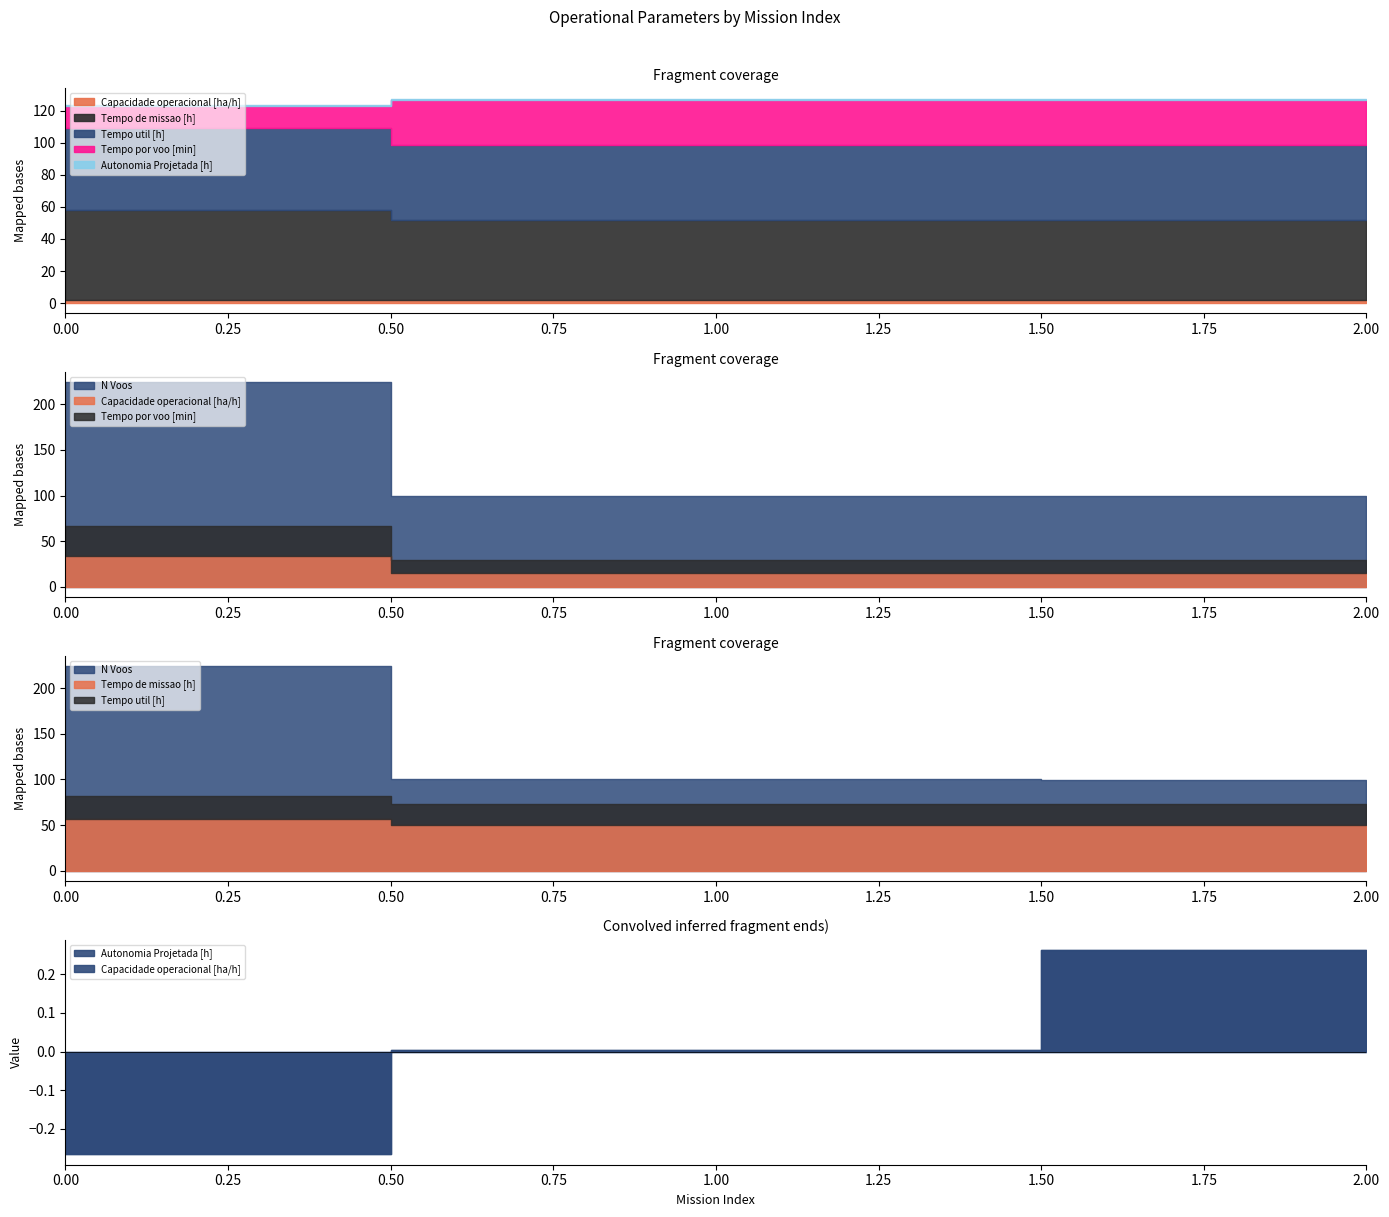

How many lines are shown in the chart?

6